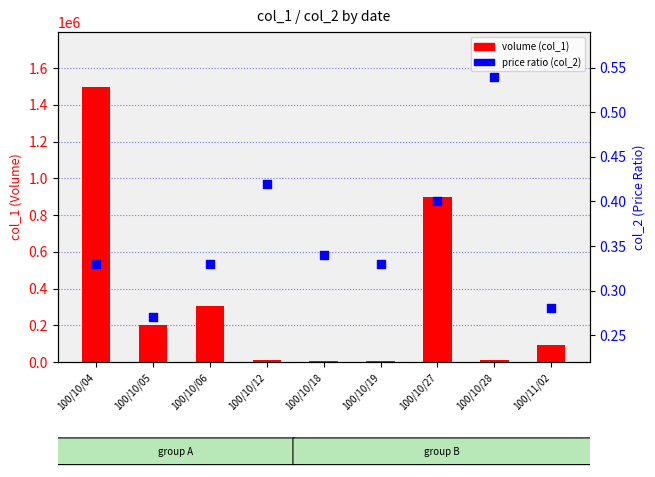

What are all the series names shown in the legend?

volume (col_1), price ratio (col_2)